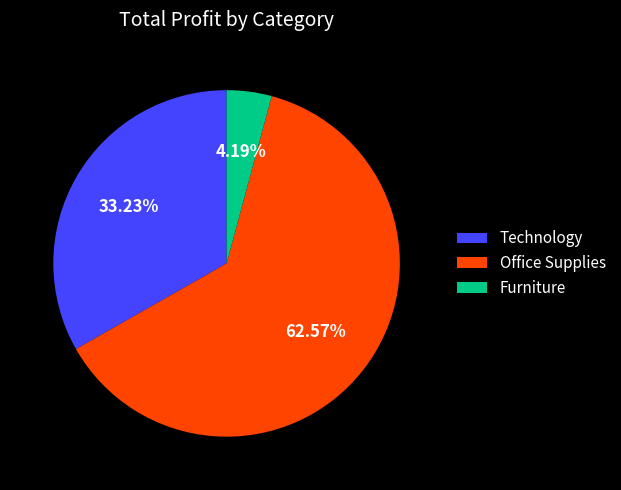

Which category has the biggest portion of the pie?

Office Supplies